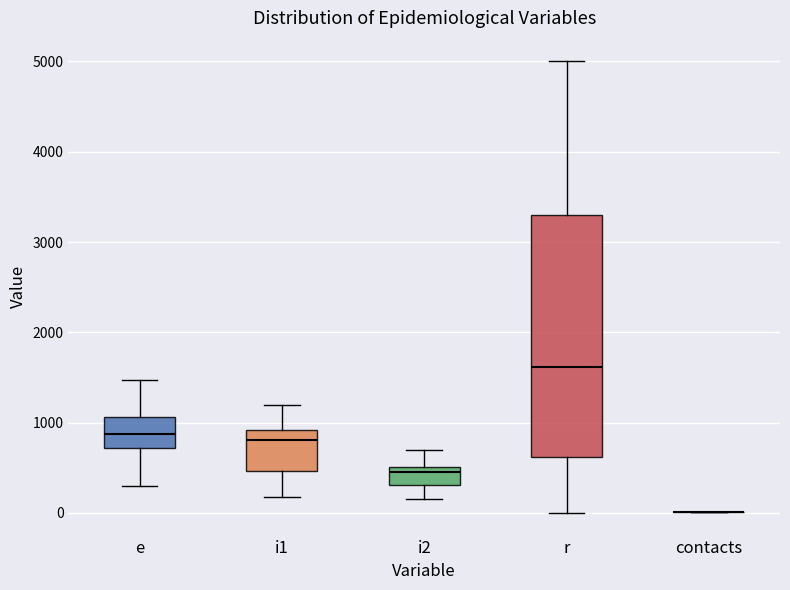

Reading left to right, read every box against the y-axis: the position of its median line, the range the box covers, and the ends of its whiskers. The values are not printed on the chart, so give them approximately, as read against the axis.

e: median 900, box 700 to 1100, whiskers 300 to 1500
i1: median 800, box 500 to 900, whiskers 200 to 1200
i2: median 500 (just below the box's upper edge), box 300 to 500, whiskers 200 to 700
r: median 1600, box 600 to 3300, whiskers 0 to 5000
contacts: box collapsed to a line at 0, whiskers 0 to 0